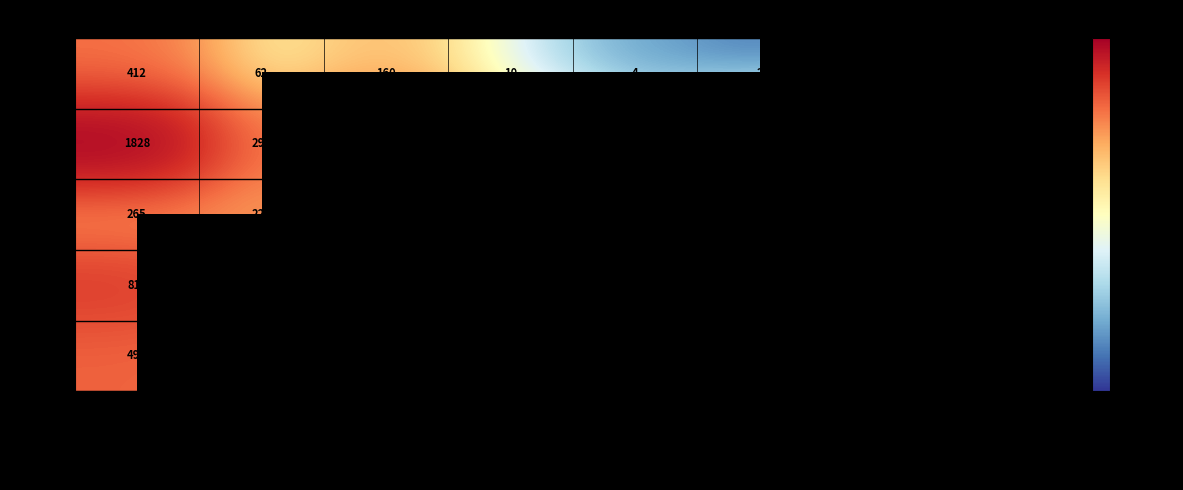

What is the difference between the 欧服 values at PS5 and PC?

1270